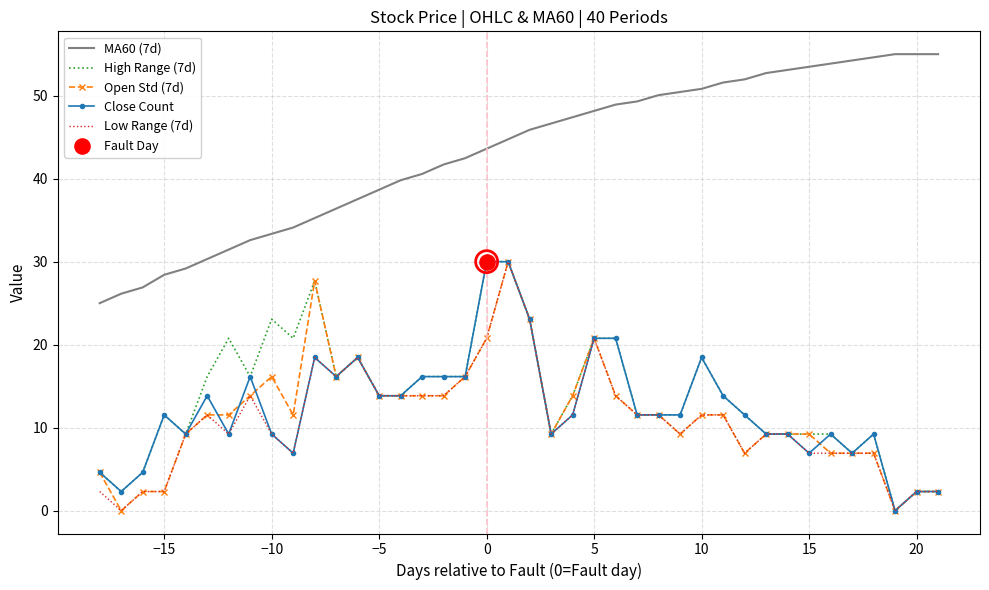

Which series has the largest total across all categories?

MA60 (7d)